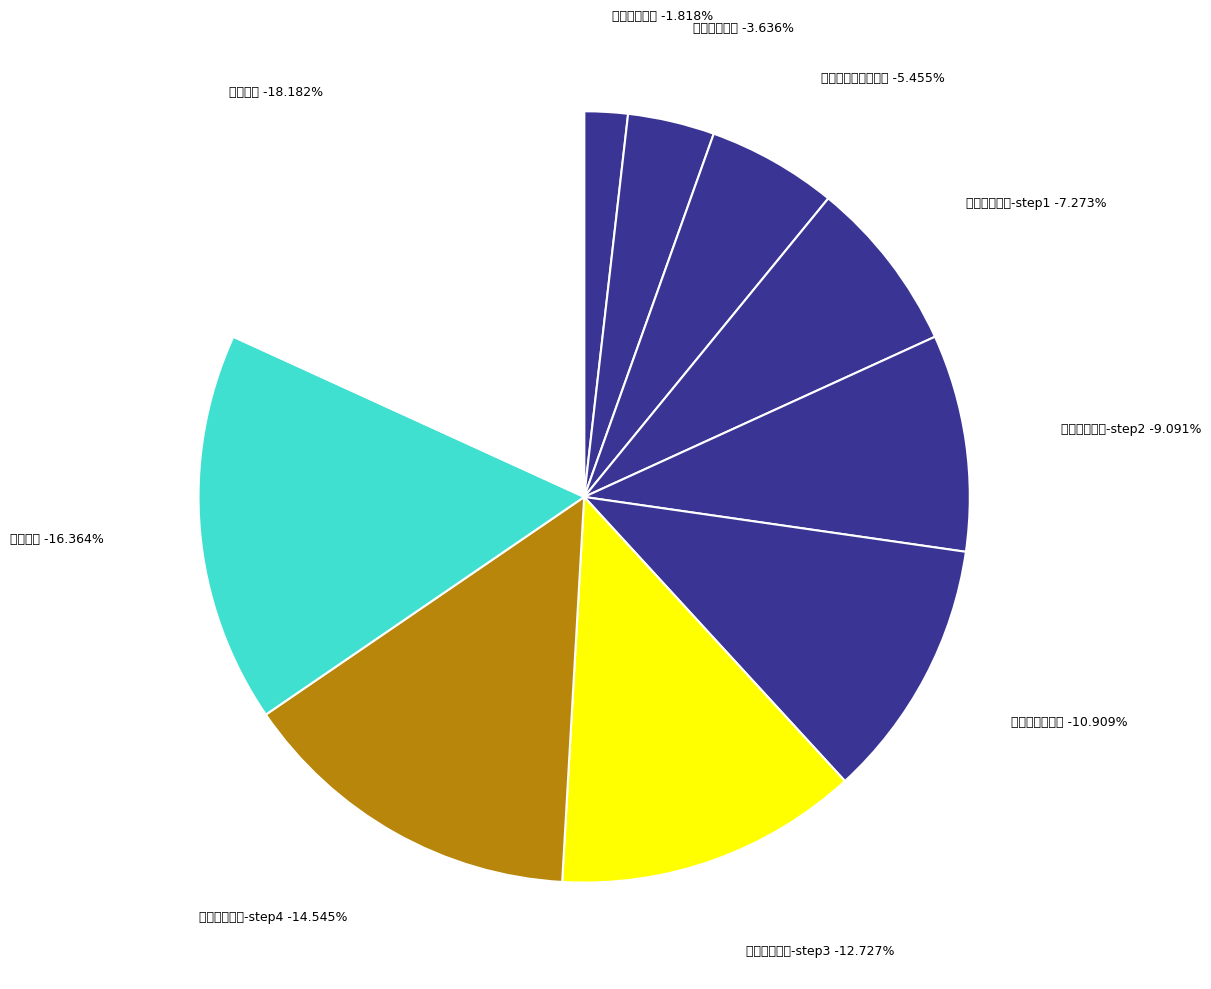

Does 商品下架 account for over 50% of the chart?

No